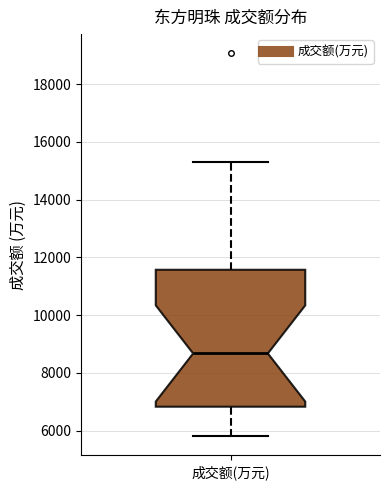

Read this box plot against the y-axis: the position of the median line, the range covered by the box, and the ends of both whiskers. The values are not printed on the chart, so give them approximately, as read against the axis.

median 8600, box 6800 to 11600, whiskers 5800 to 15400